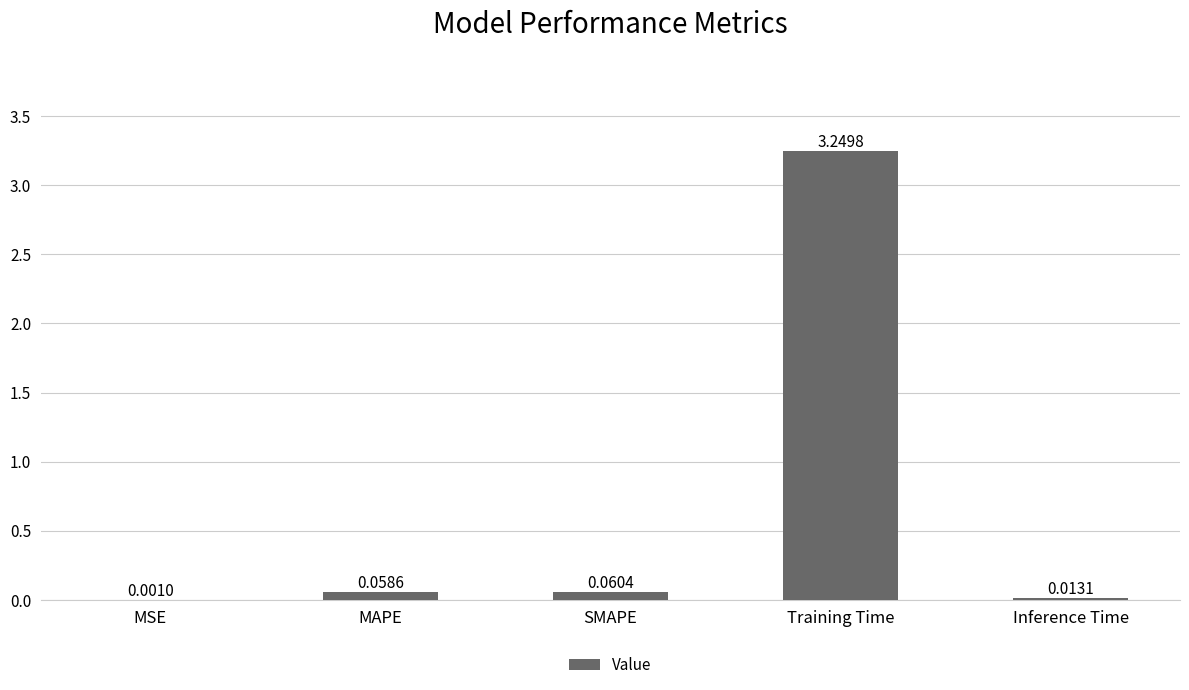

What is the change in value from MSE to MAPE?

+0.1